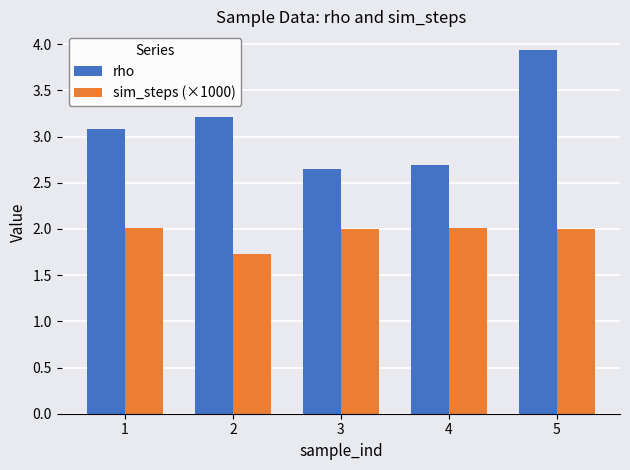

What is the sum of the sim_steps (×1000) values at 1 and 3?

4.0